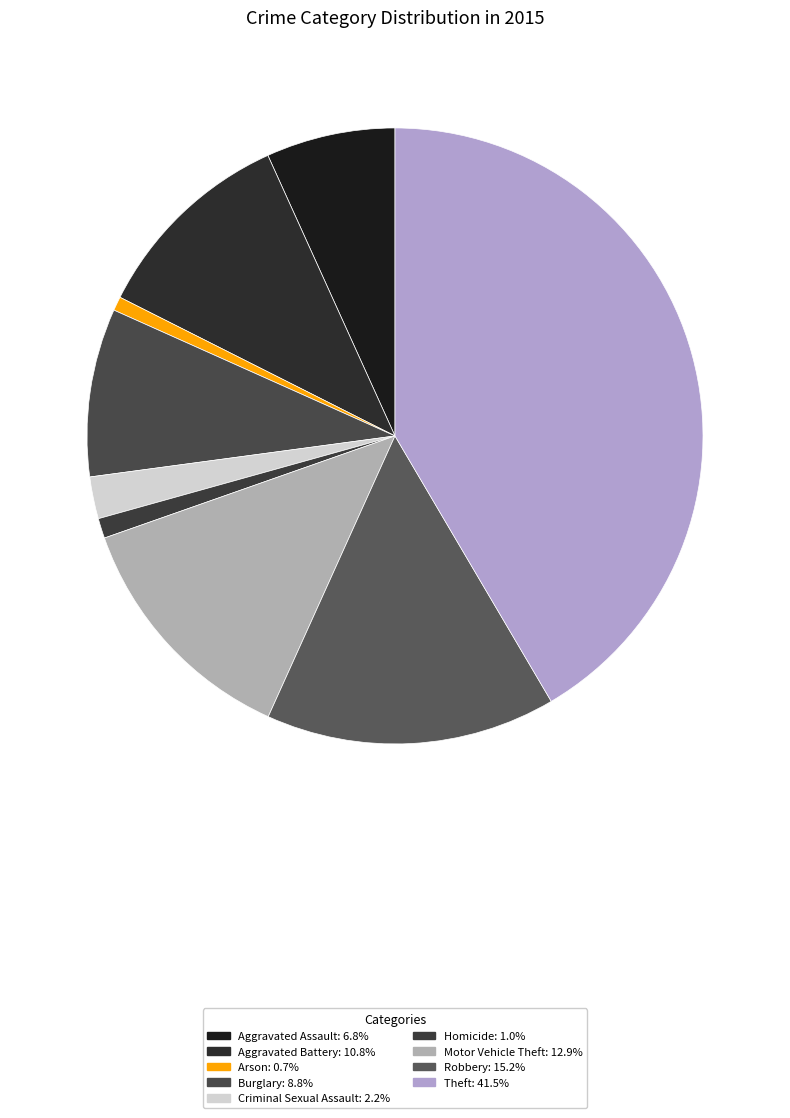

Rank the categories by value from lowest to highest.

Arson, Homicide, Criminal Sexual Assault, Aggravated Assault, Burglary, Aggravated Battery, Motor Vehicle Theft, Robbery, Theft